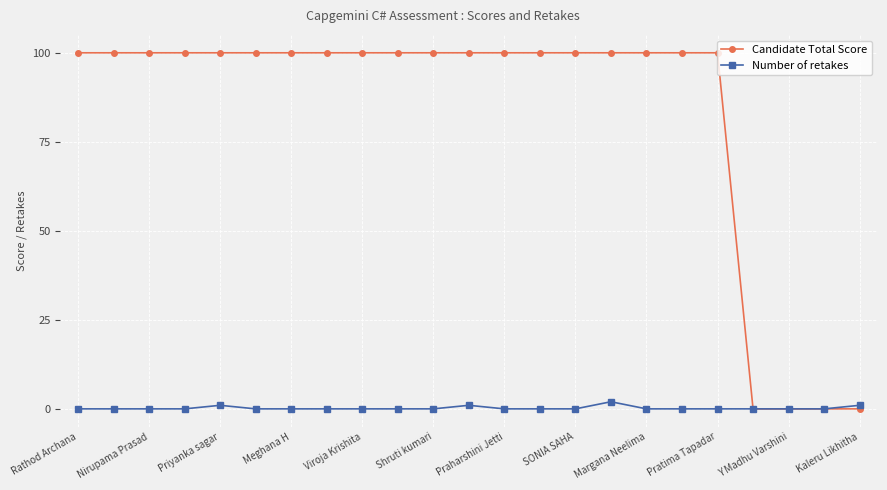

Rank the series by their average value, from lowest to highest.

Number of retakes, Candidate Total Score